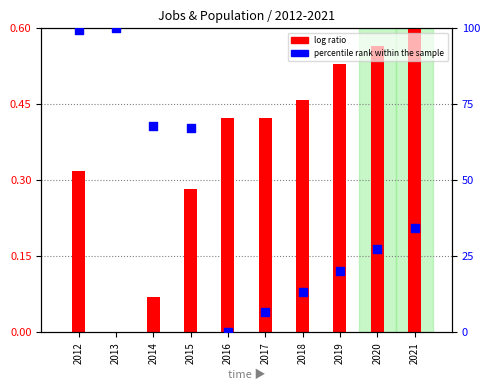

Which series has the widest spread of Y values?

percentile rank within the sample